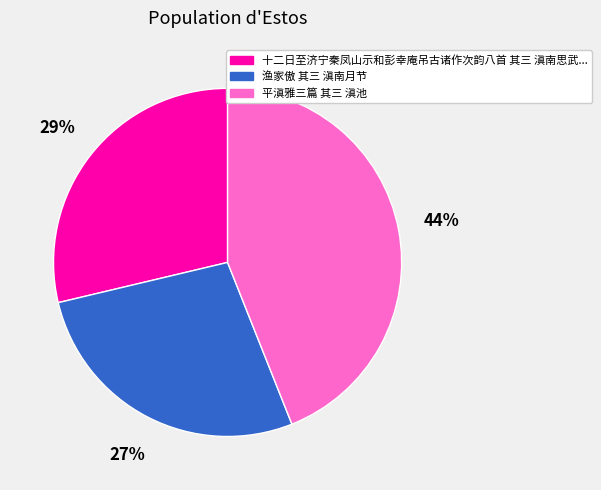

Is there a majority slice in this chart?

No